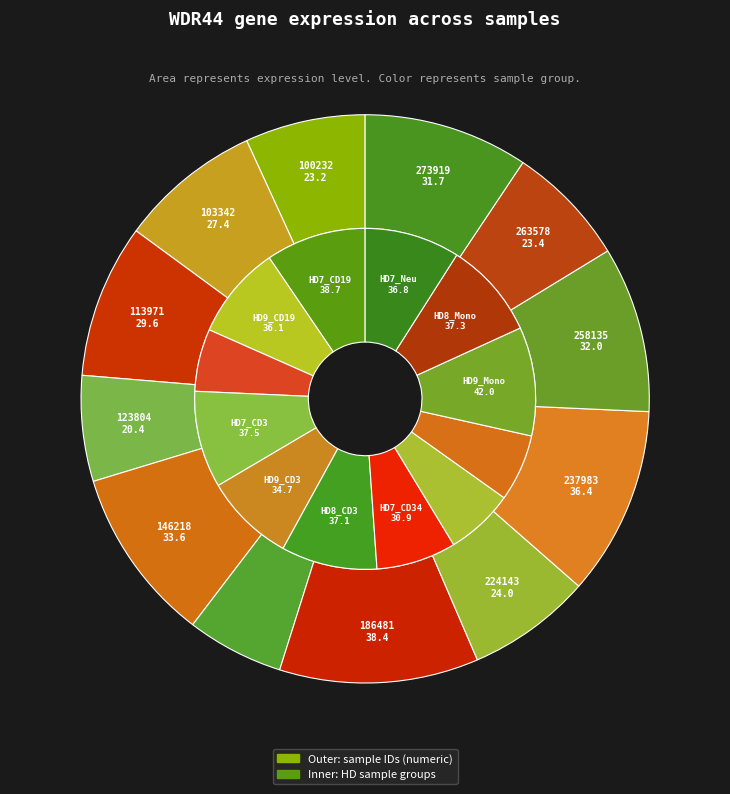

Is the sum of 103342 and 224143 greater than half?

No